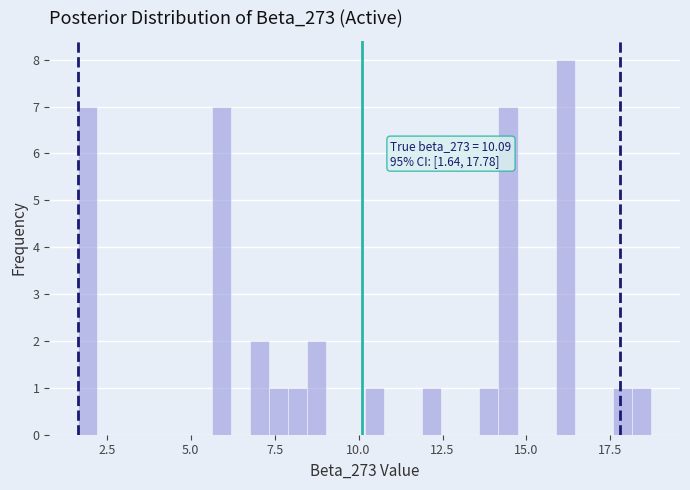

Around what value on the x-axis is the tallest bar? Give the approximate position of its centre, as read against the axis.

16.0